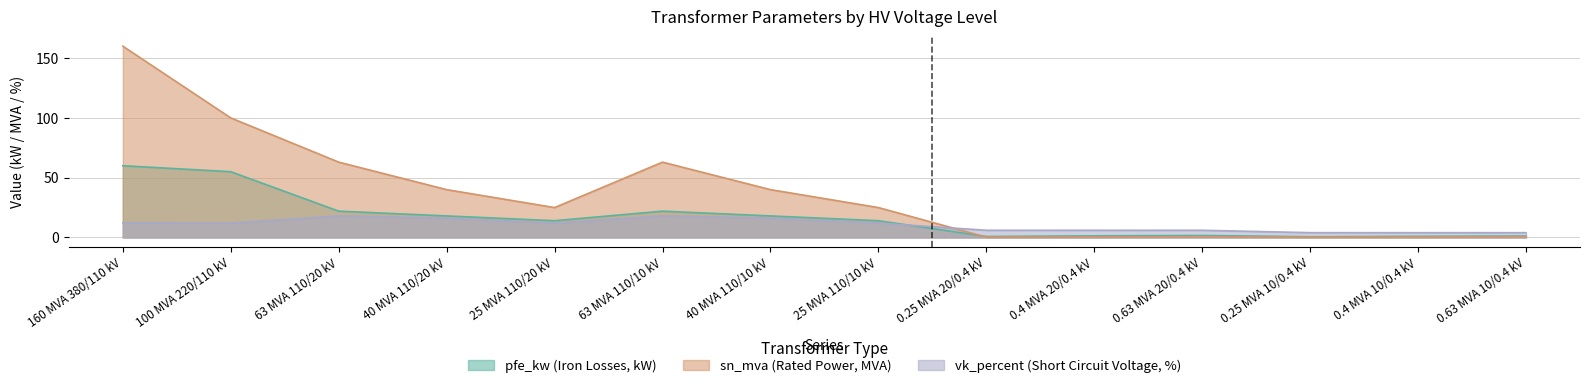

What are all the series names shown in the legend?

pfe_kw, sn_mva, vk_percent